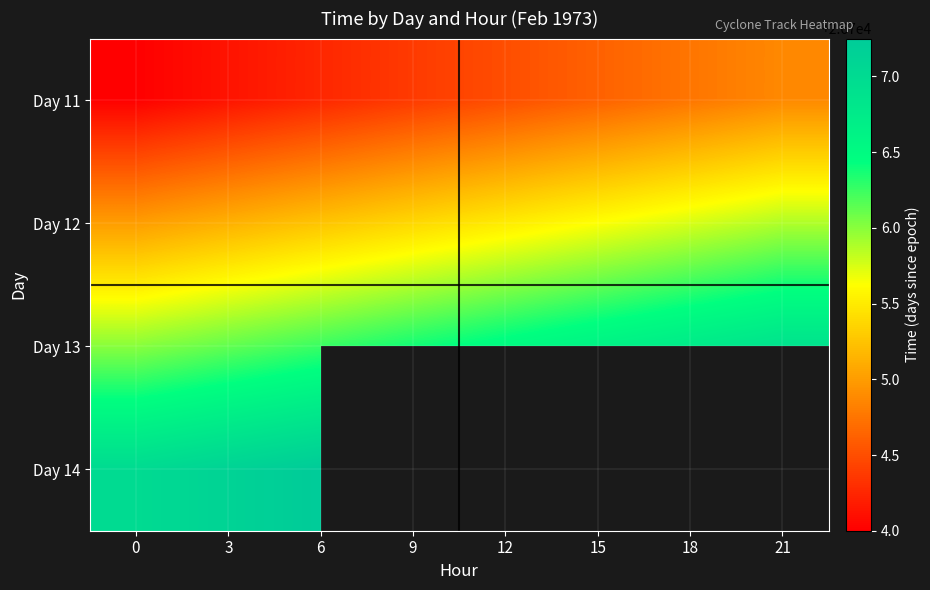

Rank the series by their maximum value, from highest to lowest.

Day 14, Day 13, Day 12, Day 11